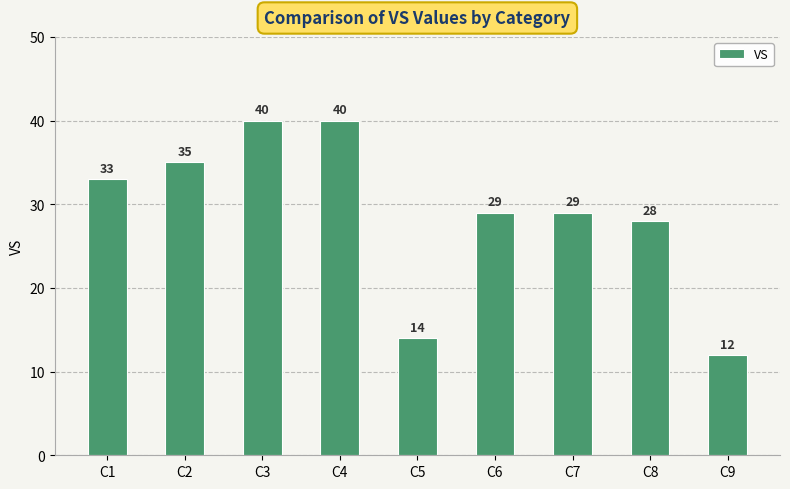

Reading left to right, list all the values displayed in this chart.

C1=33	C2=35	C3=40	C4=40	C5=14	C6=29	C7=29	C8=28	C9=12